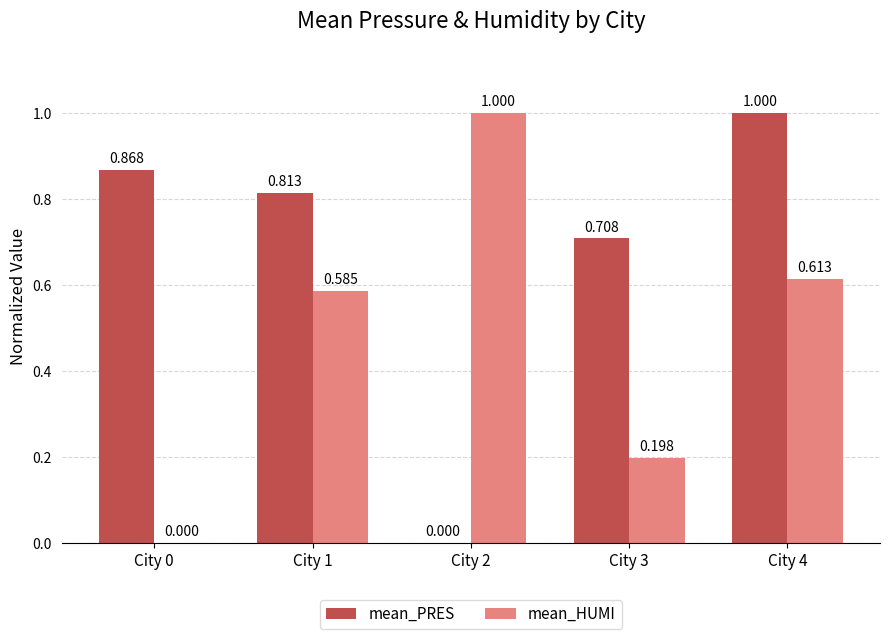

Which series has the largest total across all categories?

mean_PRES